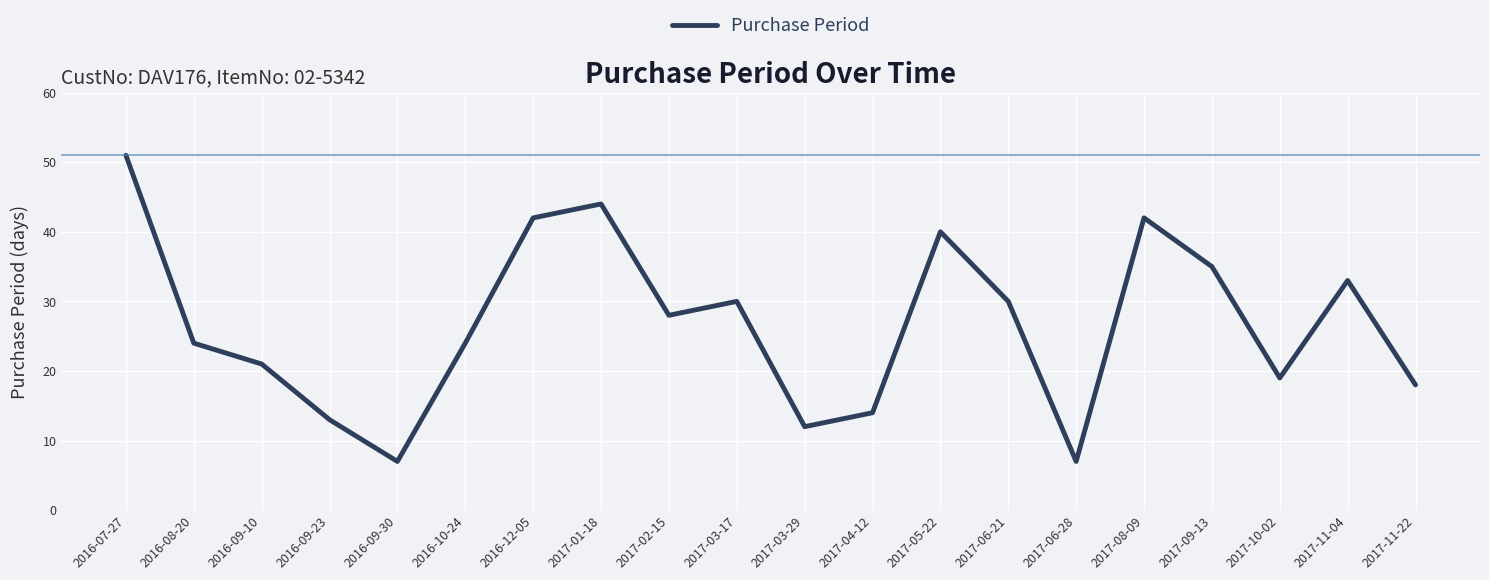

What position from the left is 2016-09-10?

3